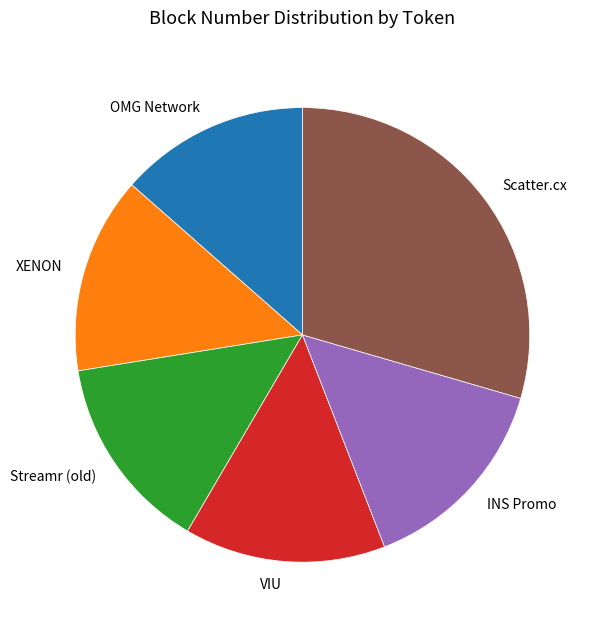

Which category has the biggest portion of the pie?

Scatter.cx